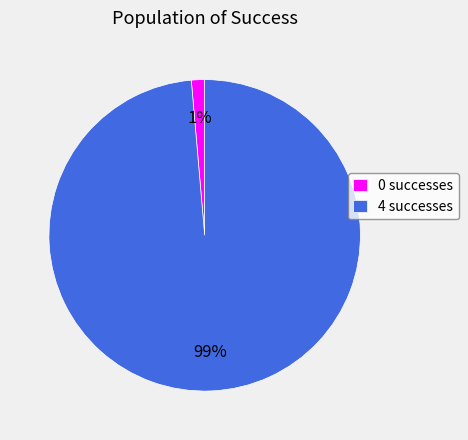

To the nearest percent, what is the average slice percentage?

50%